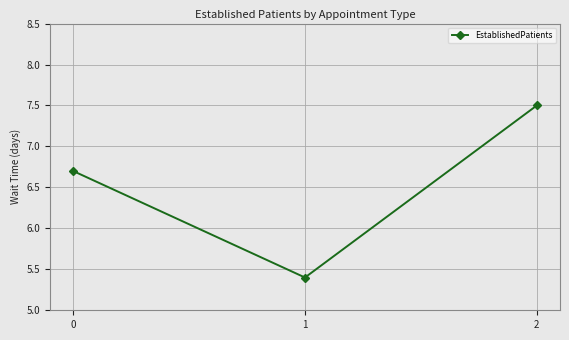

Is this an area chart (filled region under the line)?

No